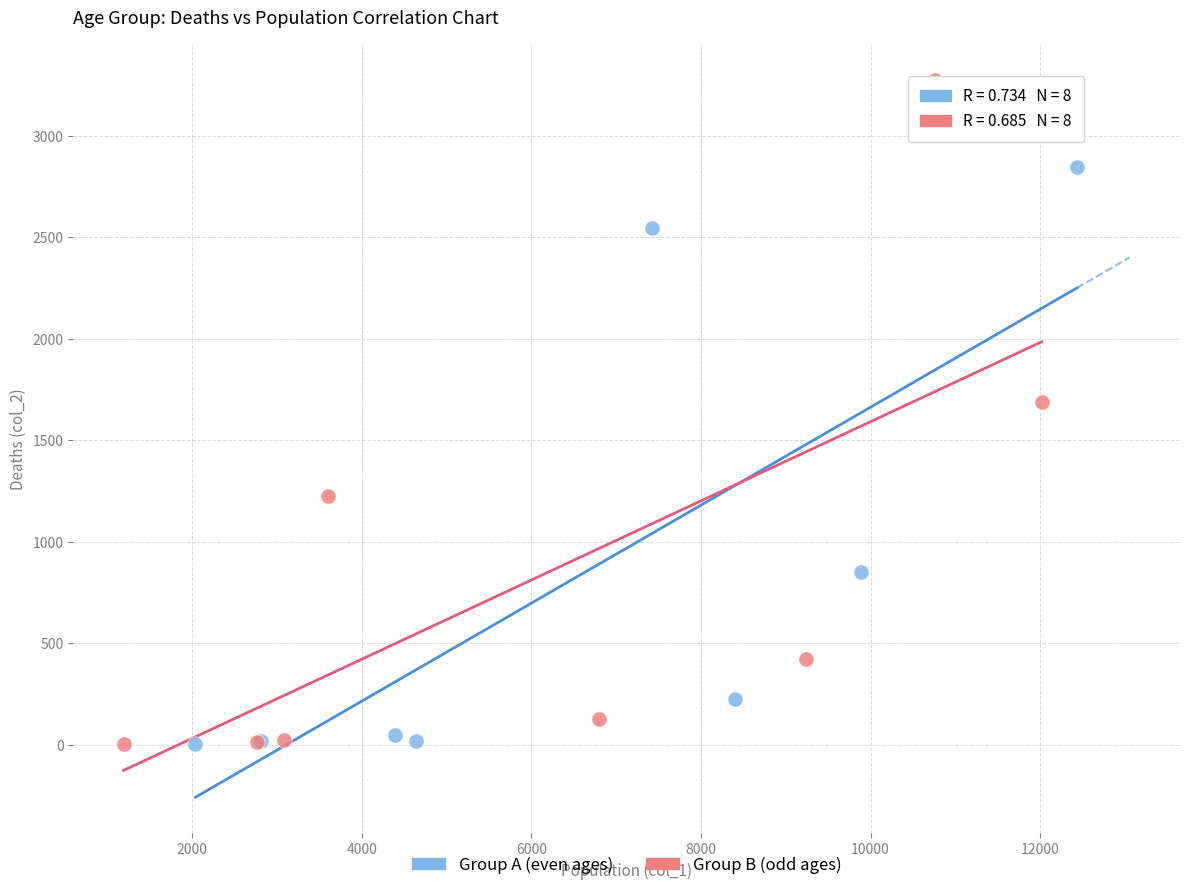

Which series contains the highest Y value?

Group B (odd ages)